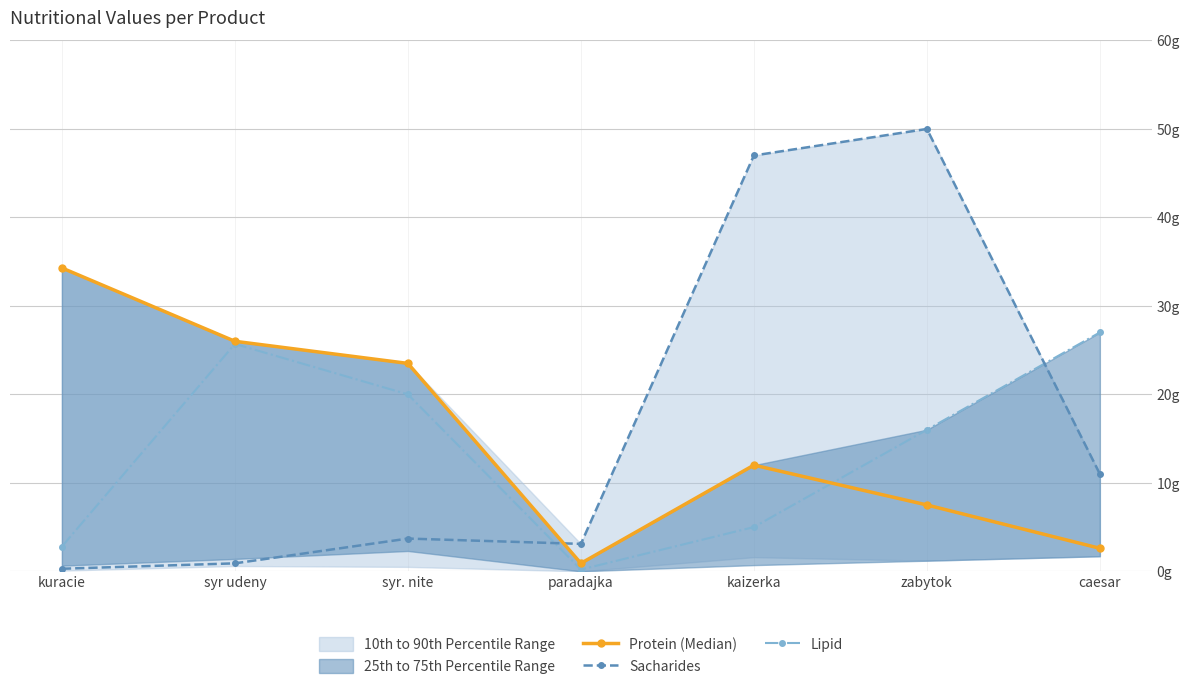

True or false: Sacharides and Protein (Median) intersect in this chart.

True